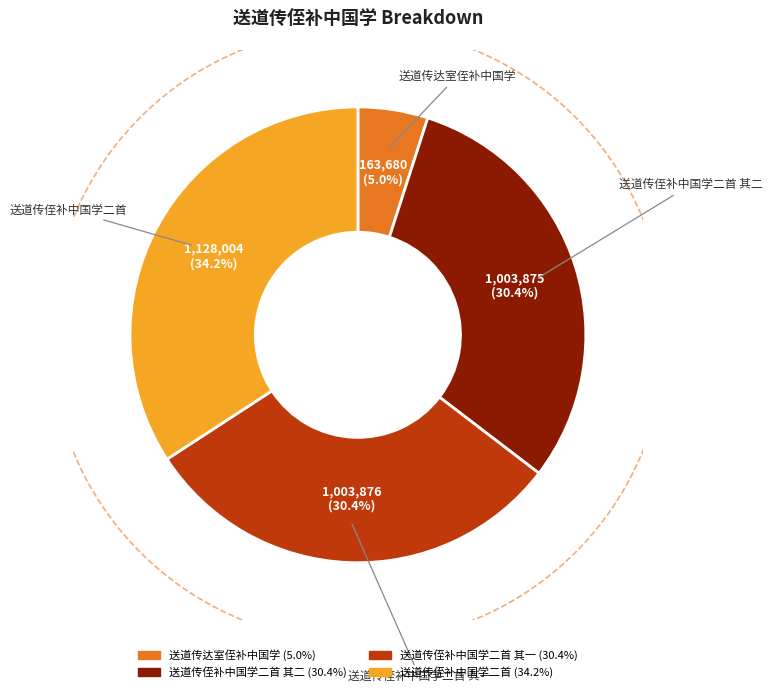

Count the number of slices in the pie.

4